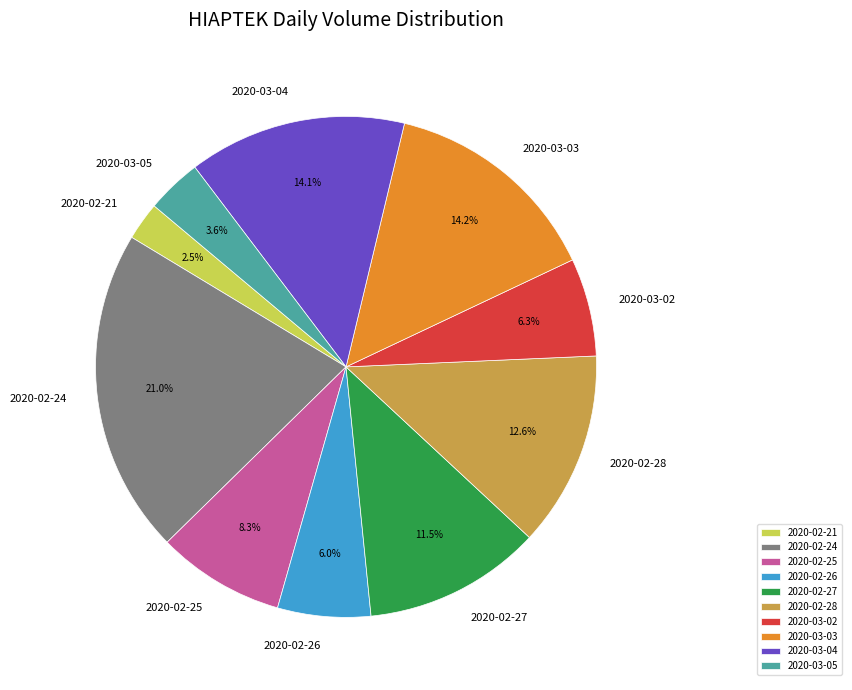

Approximately how many times larger is the value at 2020-03-04 compared to 2020-02-25?

1.7